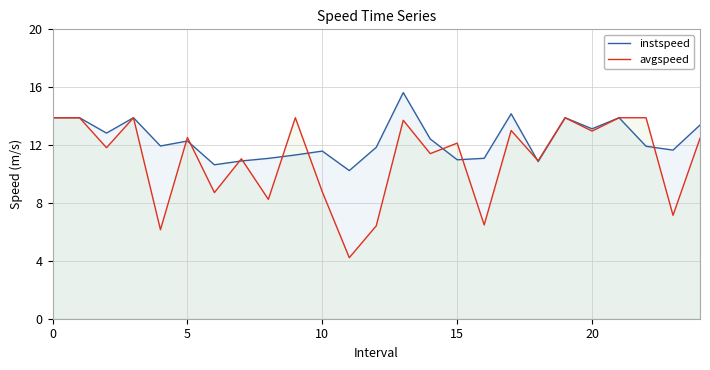

At which category does the chart reach its peak across all series?

13